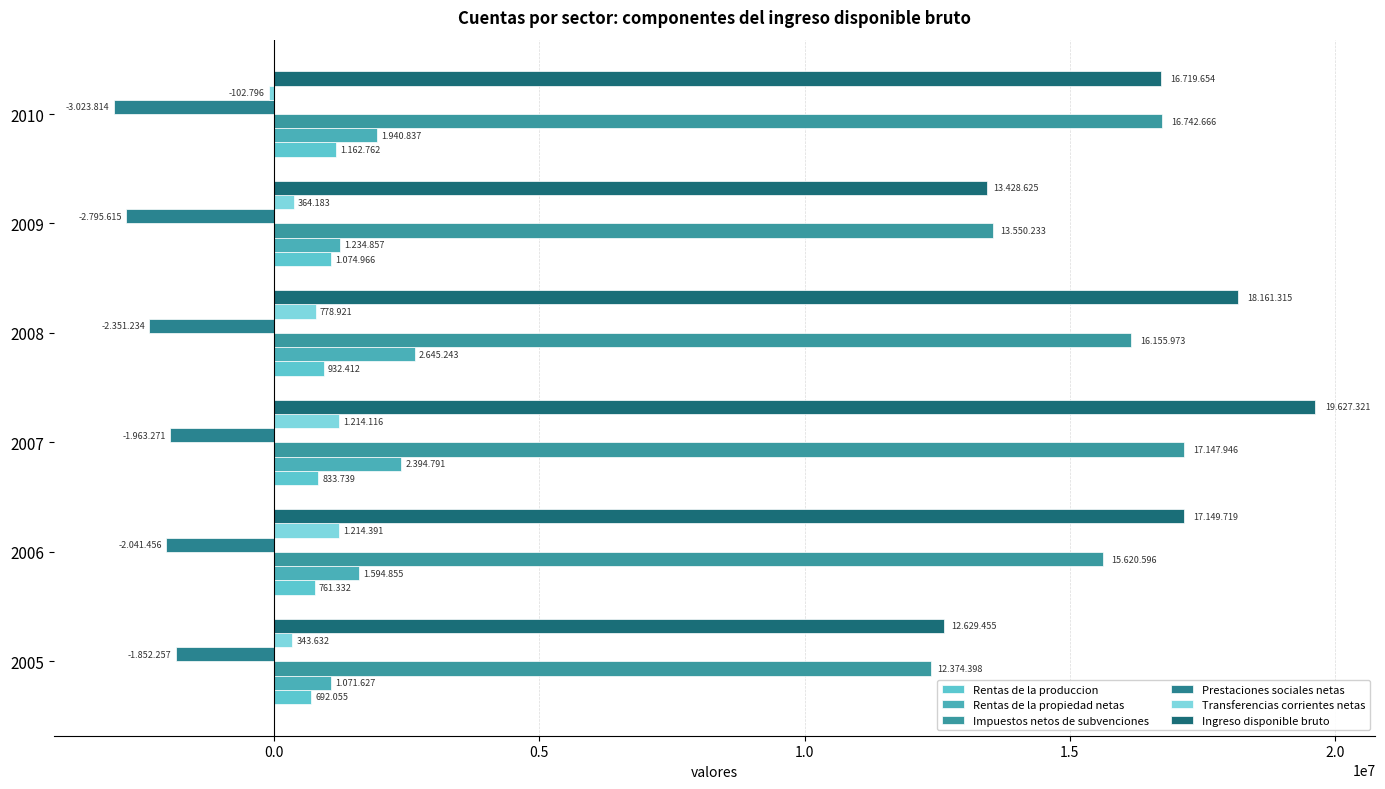

List the series in order of their peak value, lowest first.

Prestaciones sociales netas, Rentas de la produccion, Transferencias corrientes netas, Rentas de la propiedad netas, Impuestos netos de subvenciones, Ingreso disponible bruto